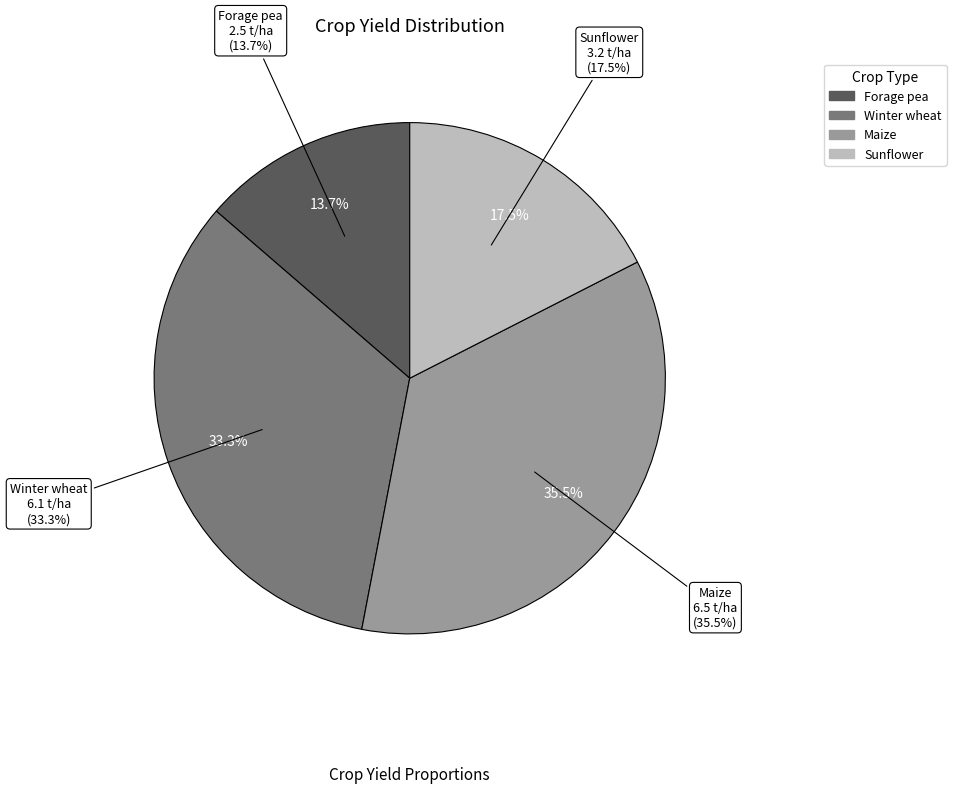

To the nearest percent, what is the combined percentage of Forage pea and Winter wheat?

47%